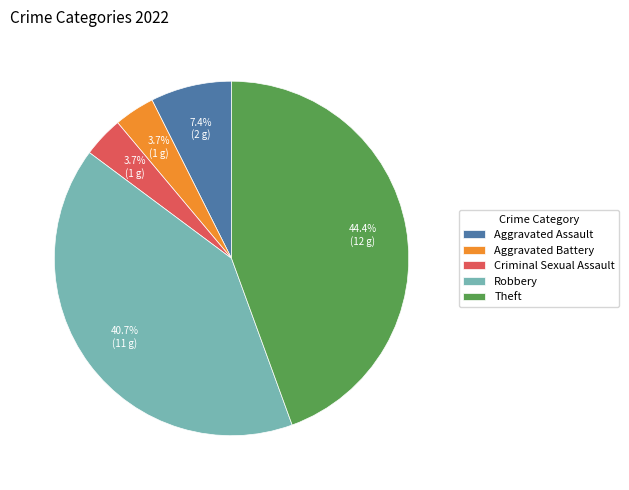

To the nearest percent, what is the difference between the Robbery and Criminal Sexual Assault slice percentages?

37%